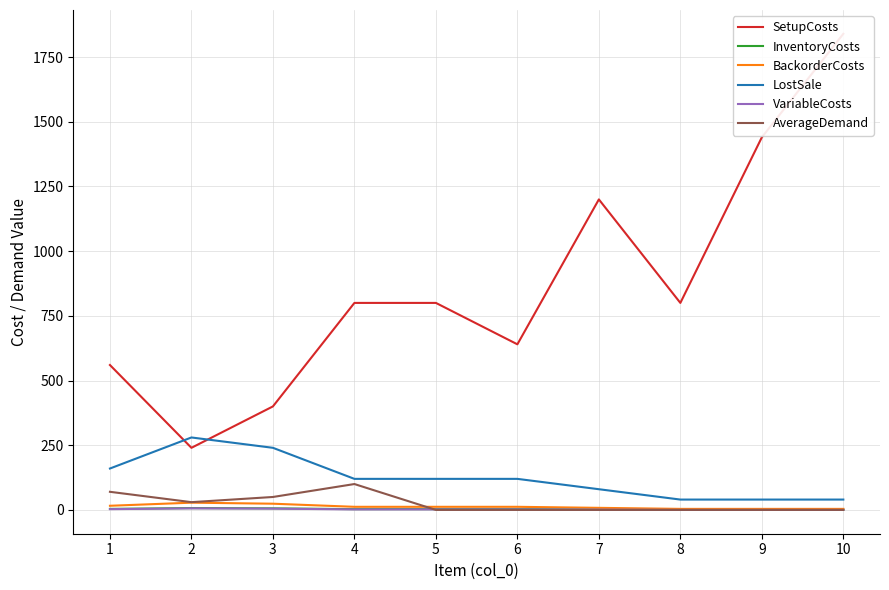

What is the difference between the maximum and minimum values in the VariableCosts series?

6